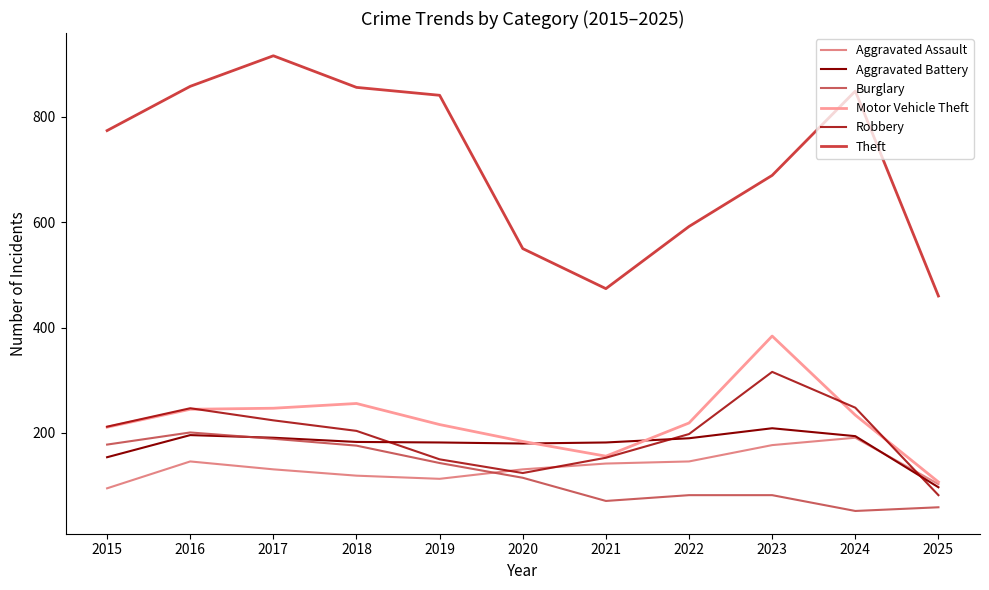

At which label does Aggravated Battery reach its minimum?

2025